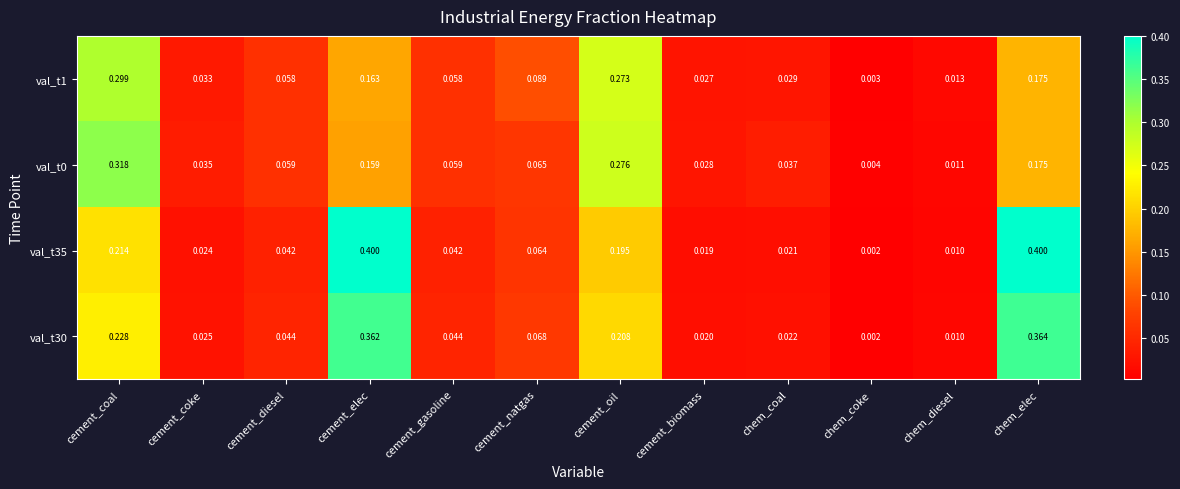

Is the value of val_t30 at cement_oil greater than the value of val_t35 at cement_biomass?

Yes